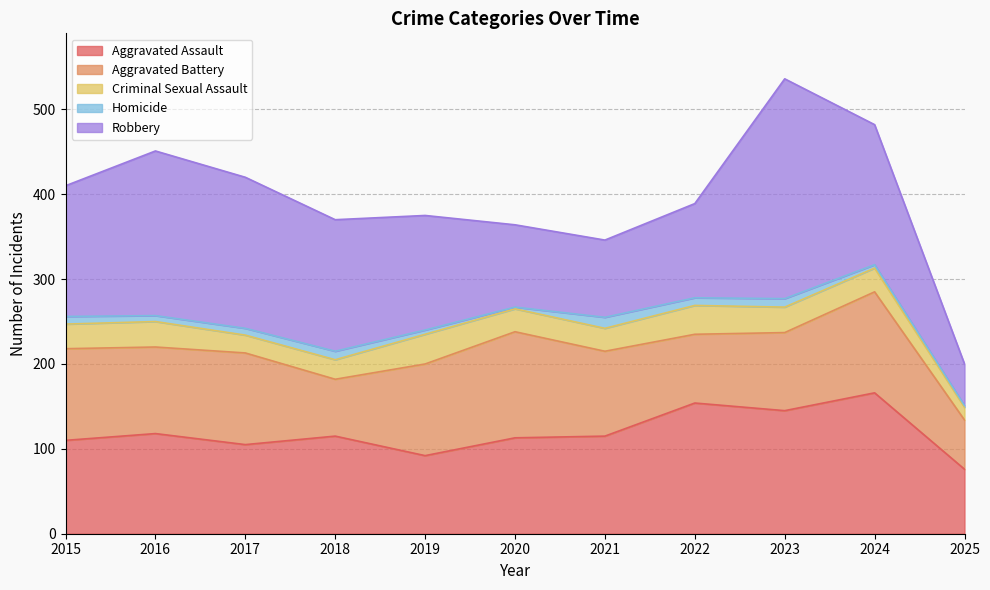

How many lines are shown in the chart?

5